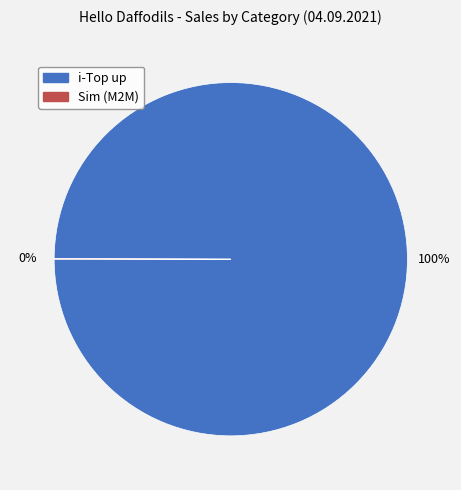

Which category accounts for the majority?

i-Top up